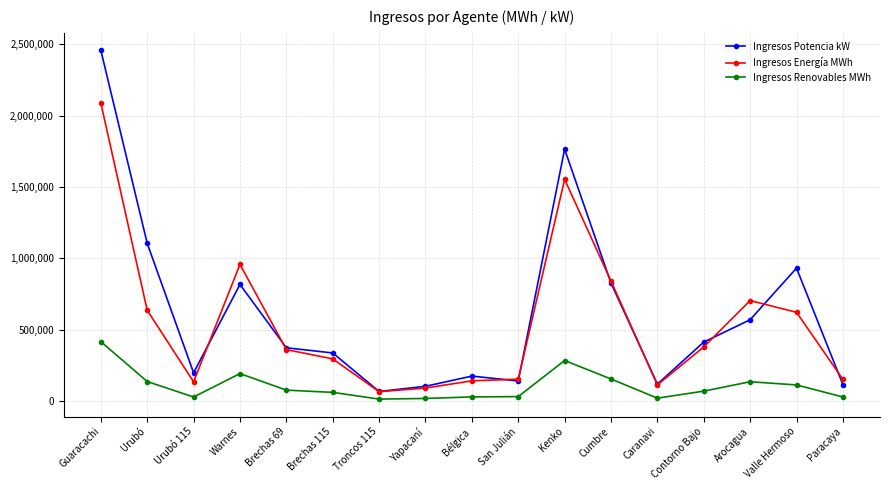

True or false: Ingresos Energía MWh and Ingresos Potencia kW cross at least once.

True